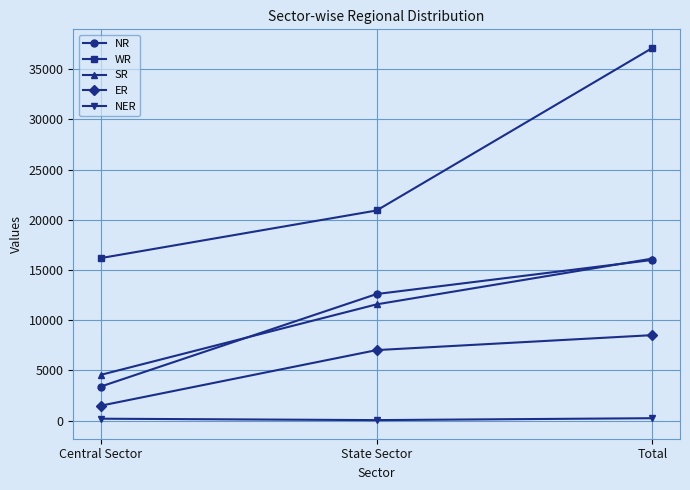

What is the sum of all NR values?

32012